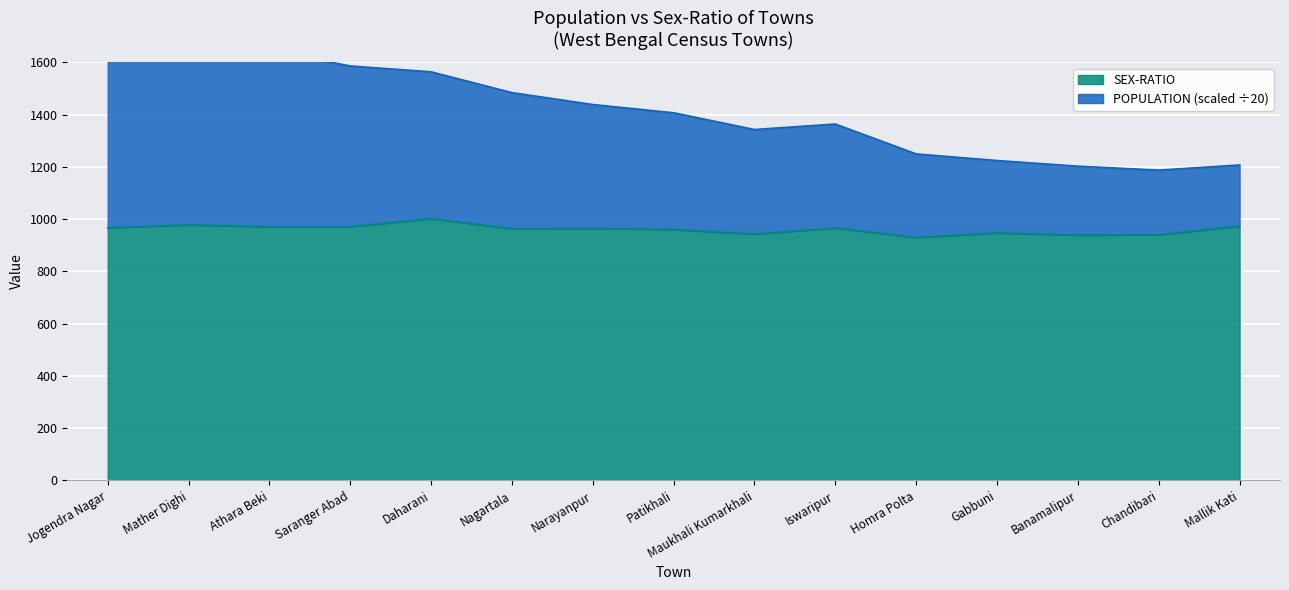

What is the approximate value of SEX-RATIO at Iswaripur?

966